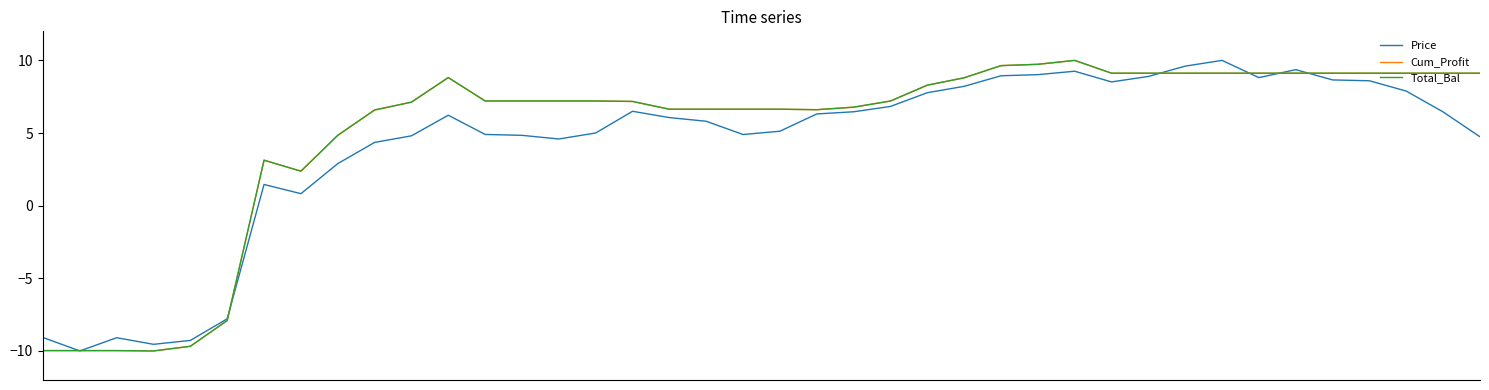

List the series in order of their peak value, highest first.

Price, Cum_Profit, Total_Bal